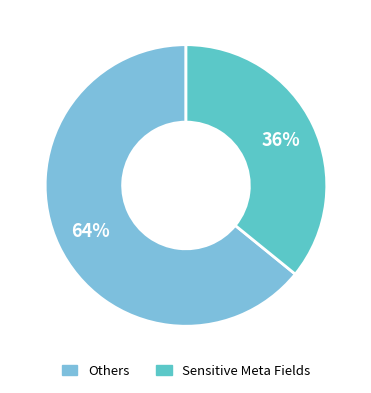

Does any single category account for the majority?

Yes